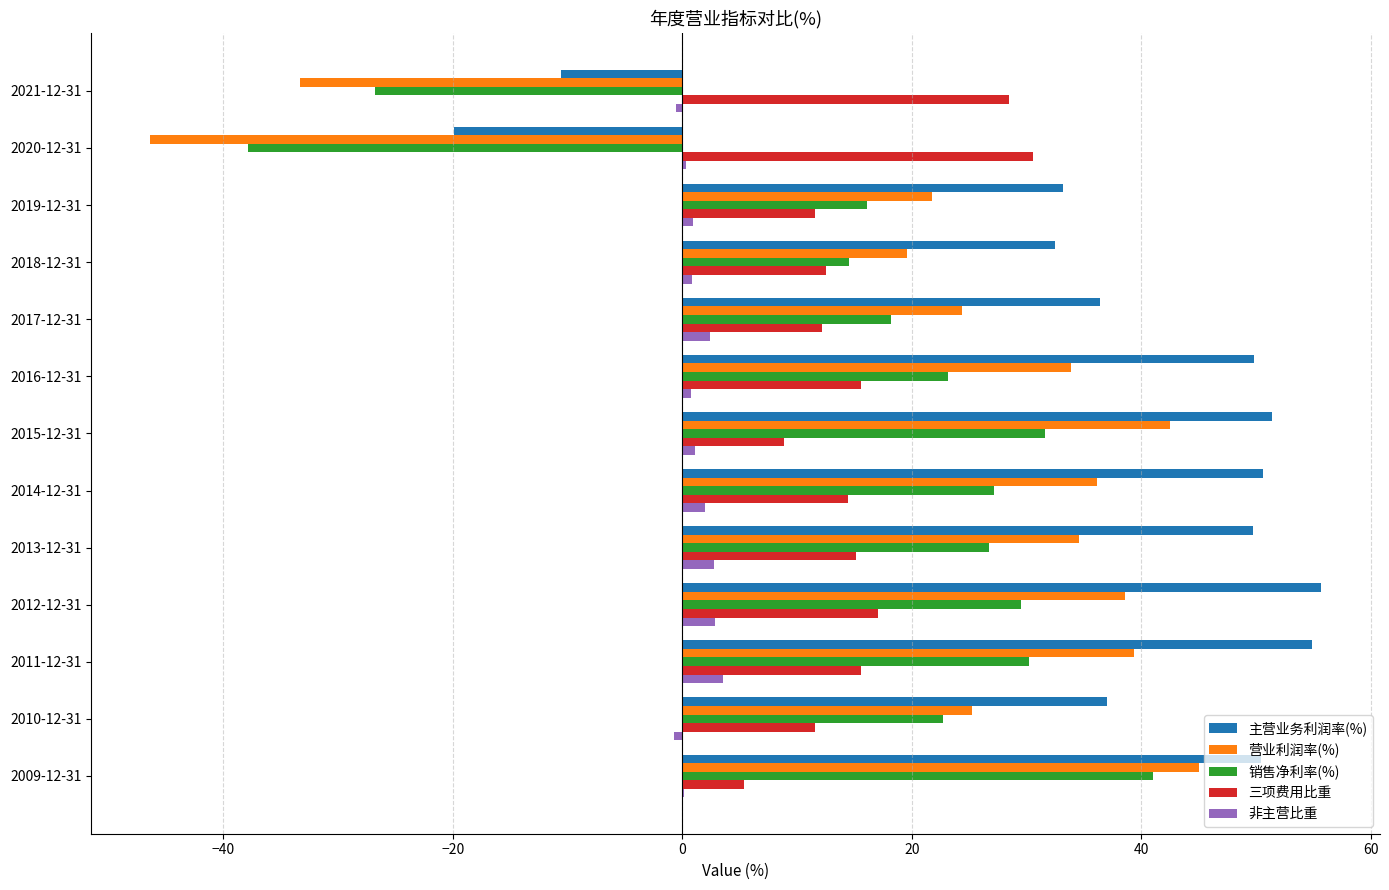

Which series changed the most between 2017-12-31 and 2014-12-31?

主营业务利润率(%)